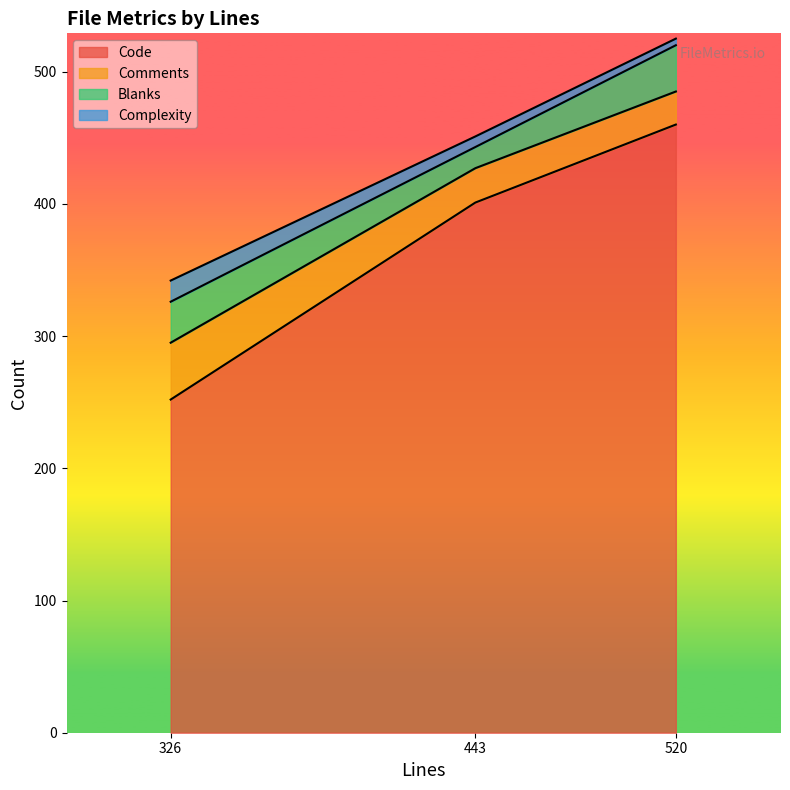

At which category is the sum across all series the highest?

520